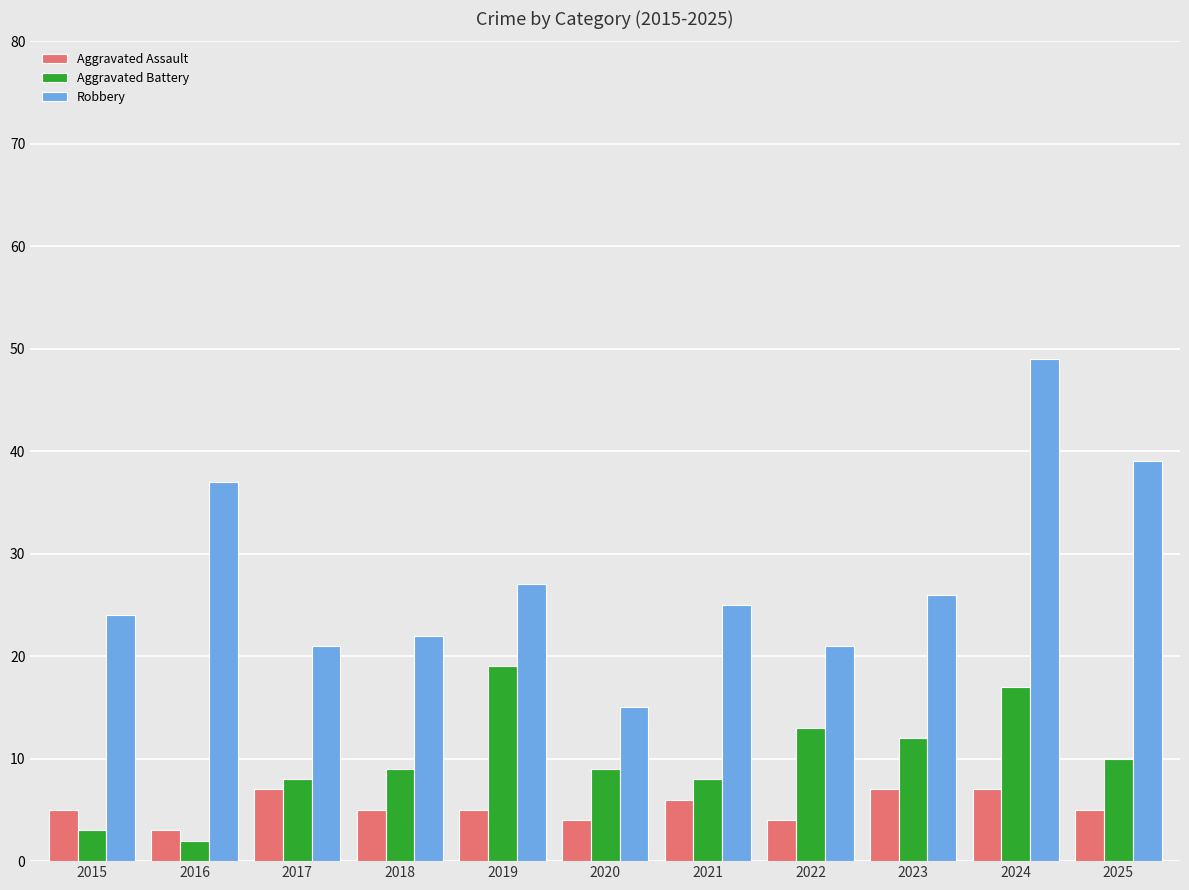

What is the spread (max minus min) of values at 2016?

35